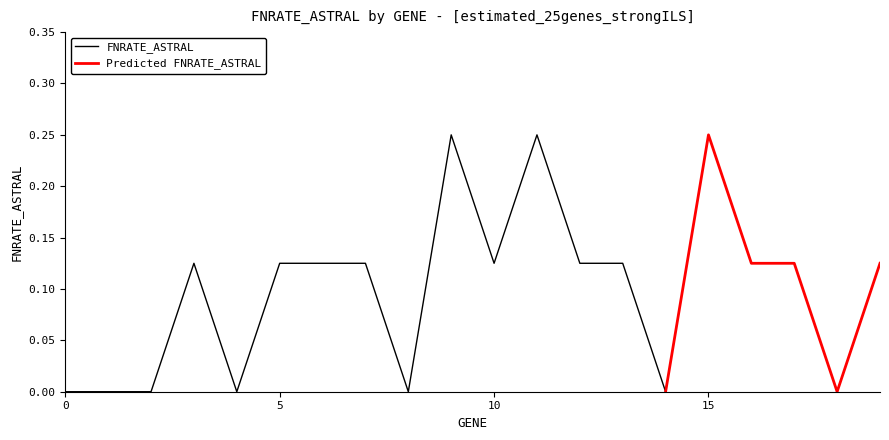

What is the difference between the second highest and minimum values?

0.2